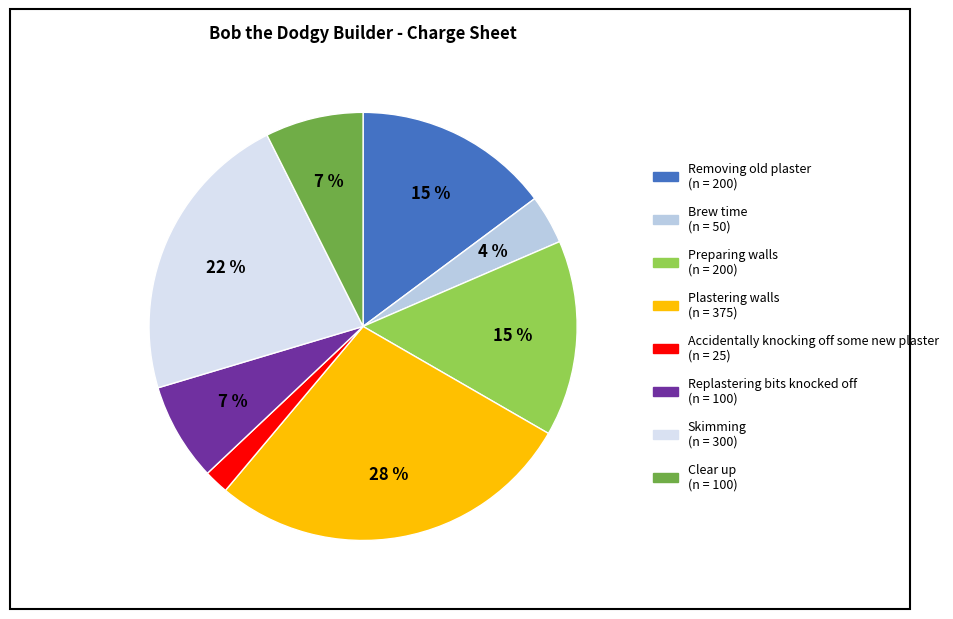

Does Accidentally knocking off some new plaster represent more than half of the total?

No